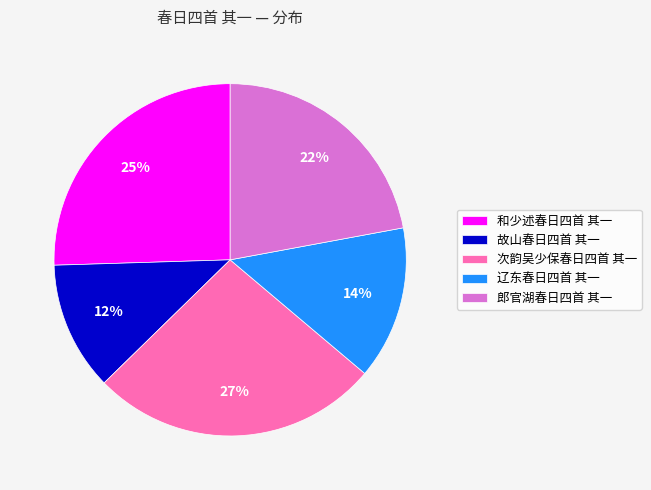

Is there a majority slice in this chart?

No